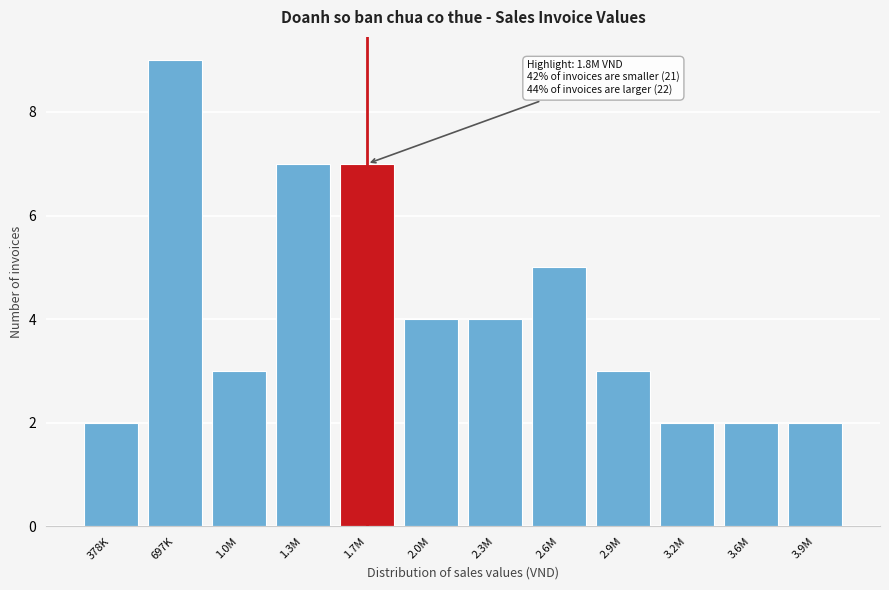

Reading left to right, what are all the values shown in this chart?

378K=2	697K=9	1.0M=3	1.3M=7	1.7M=7	2.0M=4	2.3M=4	2.6M=5	2.9M=3	3.2M=2	3.6M=2	3.9M=2